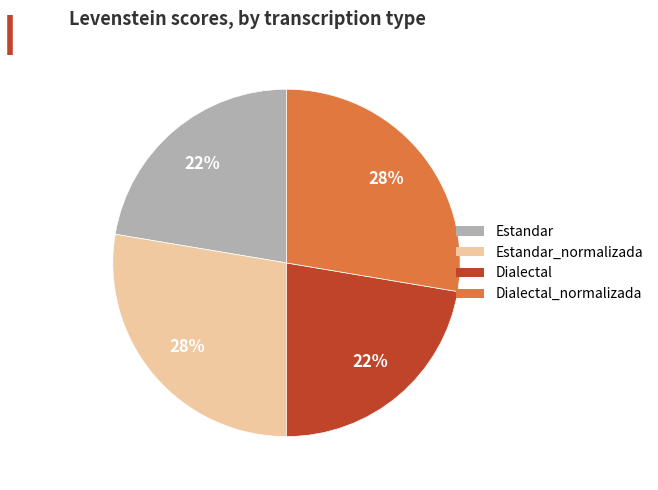

Combined, do Estandar_normalizada and Dialectal_normalizada account for over 50%?

Yes